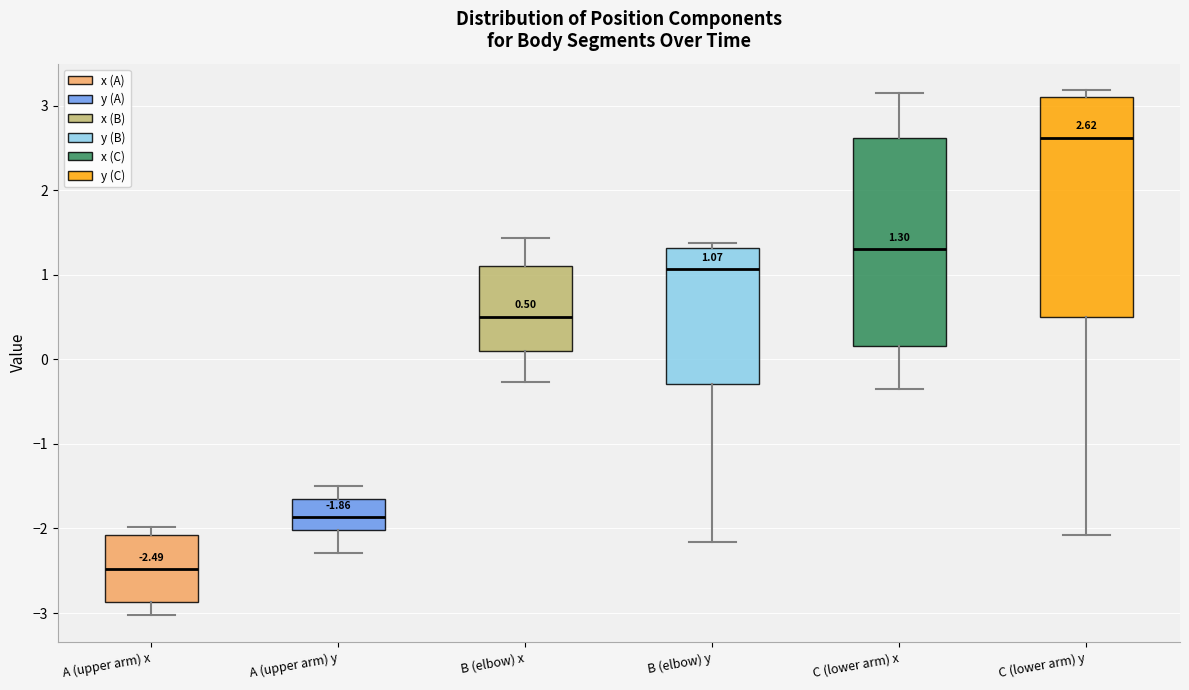

Which box has the lowest median line?

A (upper arm) x